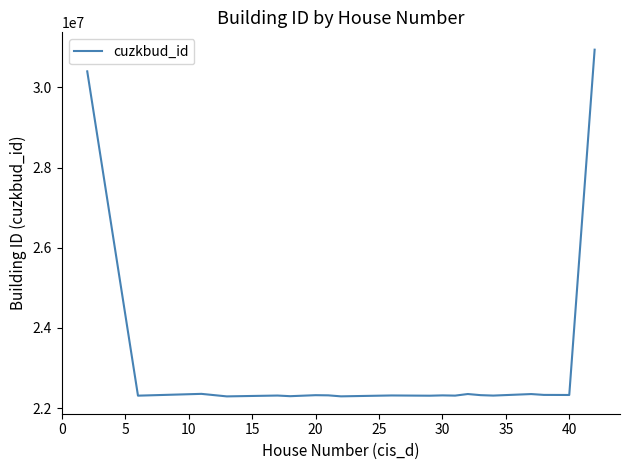

How many lines are shown in the chart?

1